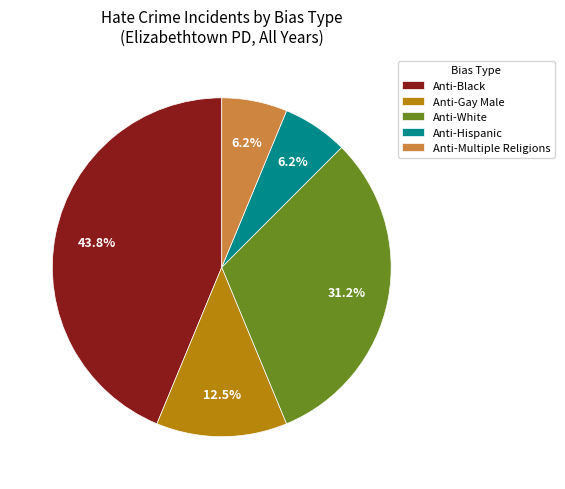

True or false: Anti-Hispanic accounts for 6% of the total.

True